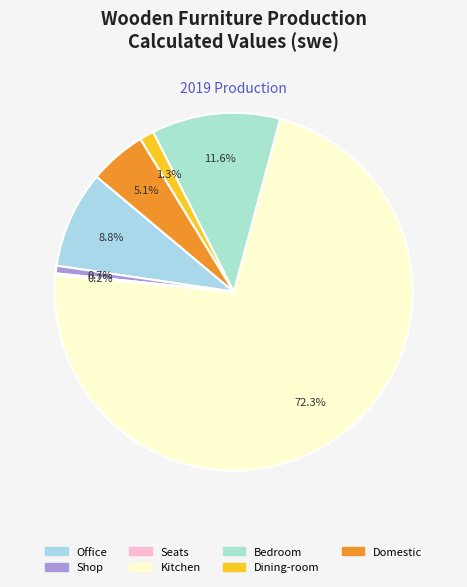

How many segments does this pie chart have?

7